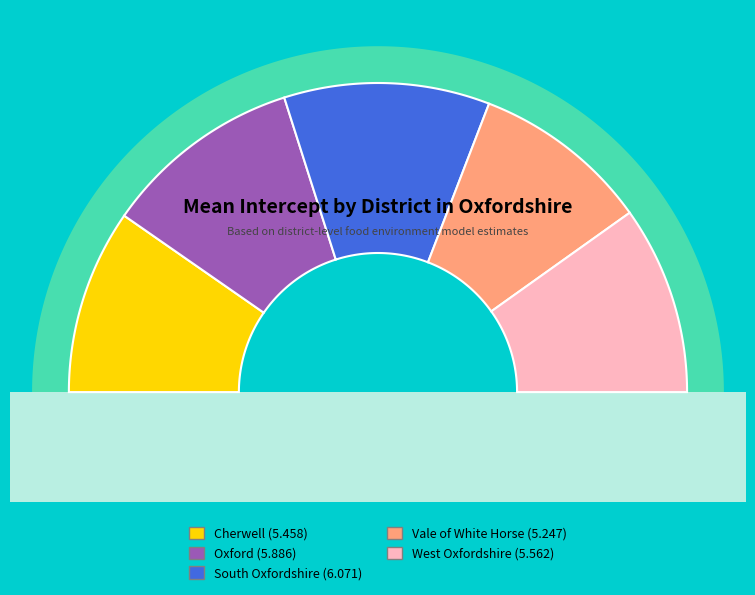

What is the change in value from Cherwell to South Oxfordshire?

+0.6